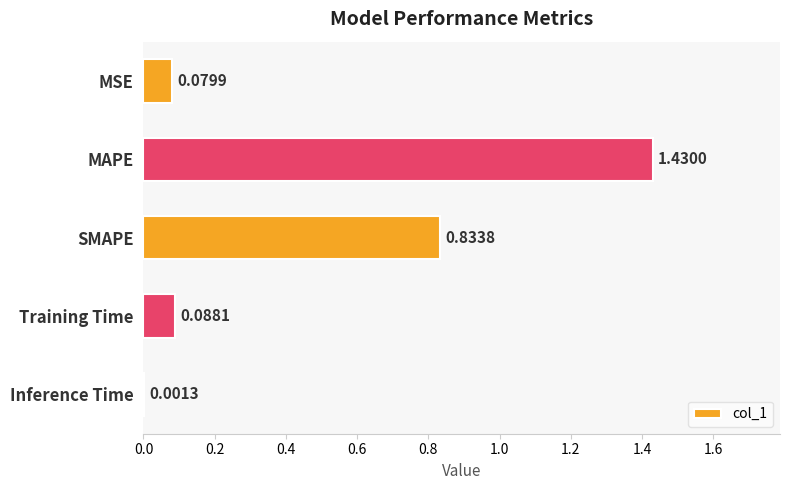

At which category does the chart reach its peak across all series?

MAPE